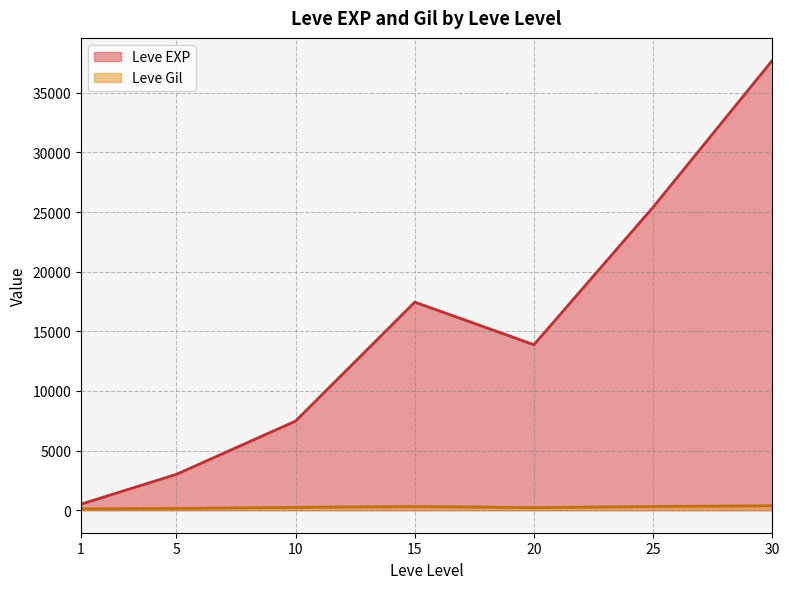

What is the difference between the second highest and minimum values in the Leve EXP series?

24899.8